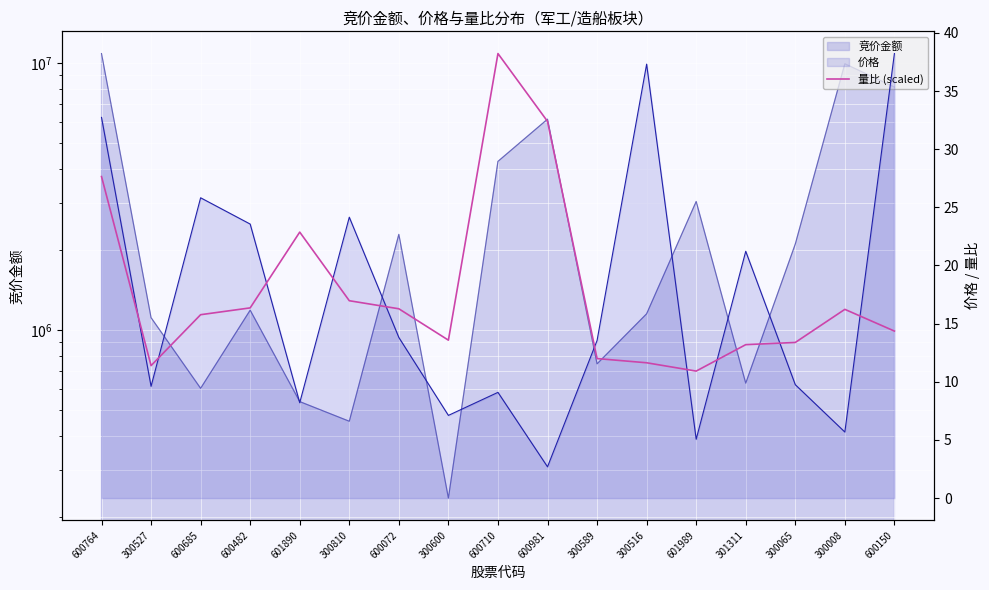

Is it true that the value at 600150 is 22.2?

False